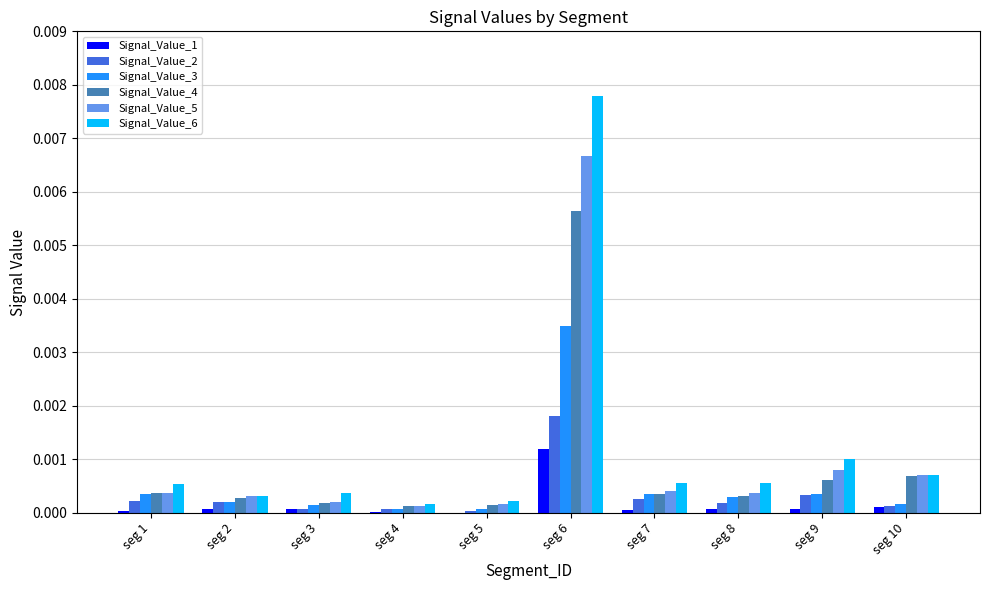

Is it true that Signal_Value_6 equals 0.0 at seg 6?

True